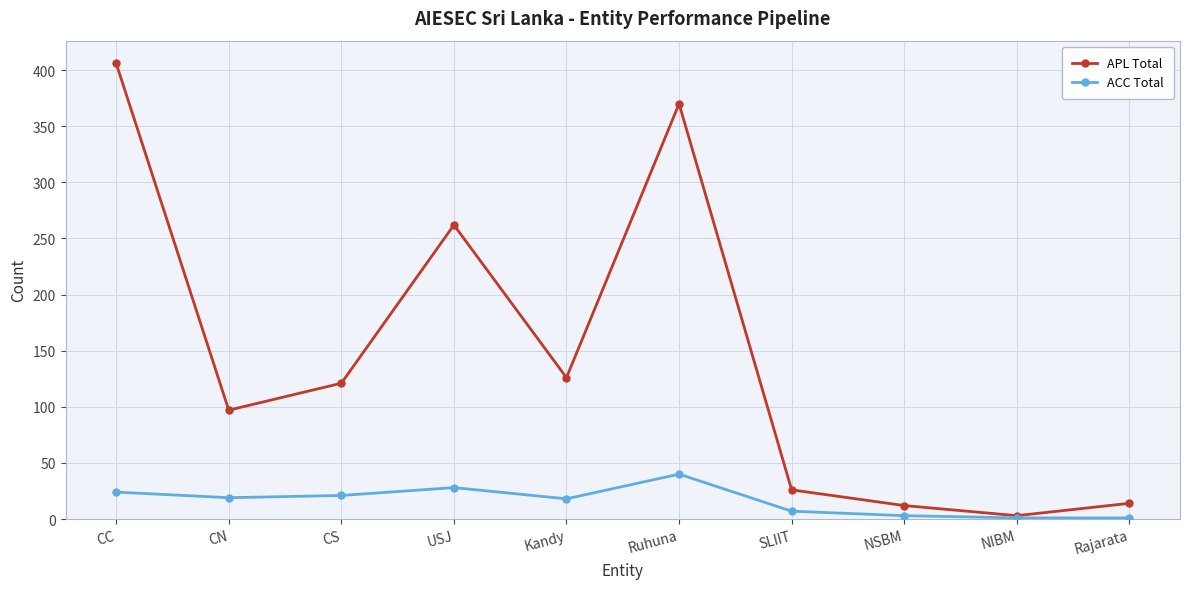

At which category is the sum across all series the highest?

CC